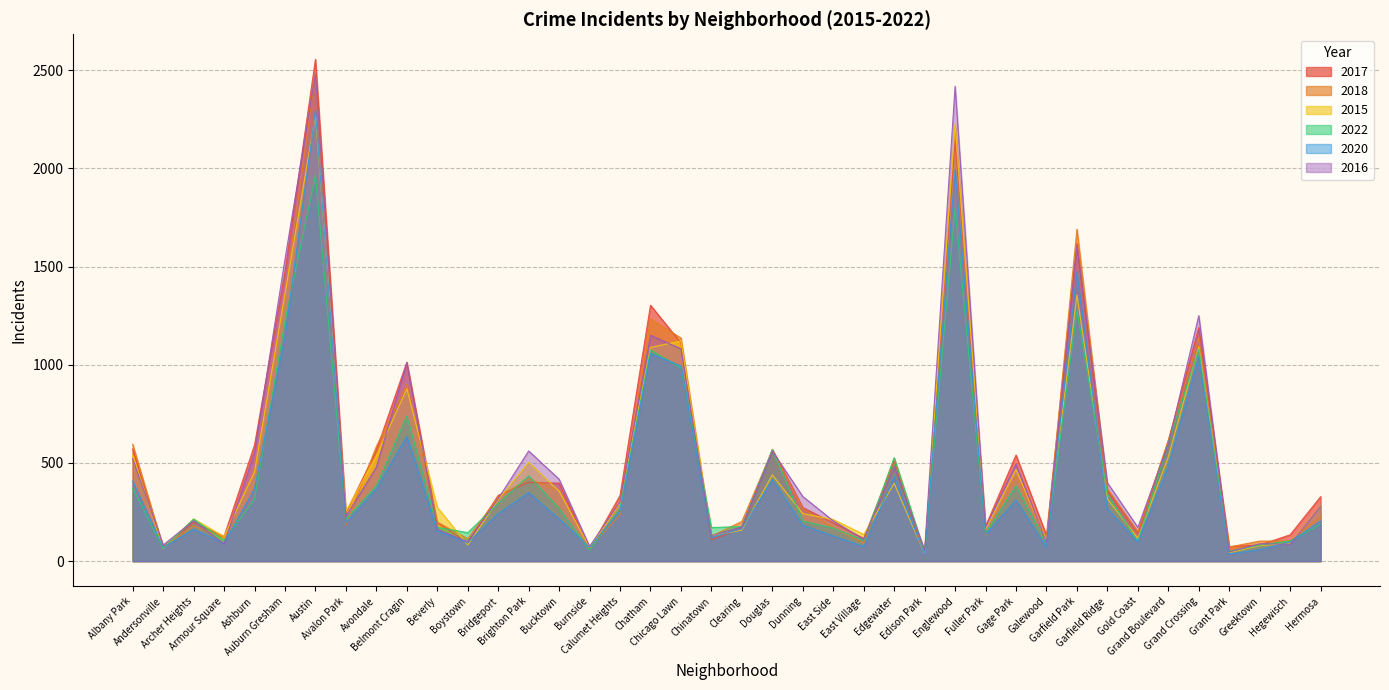

What is the average value of the 2022 series?

437